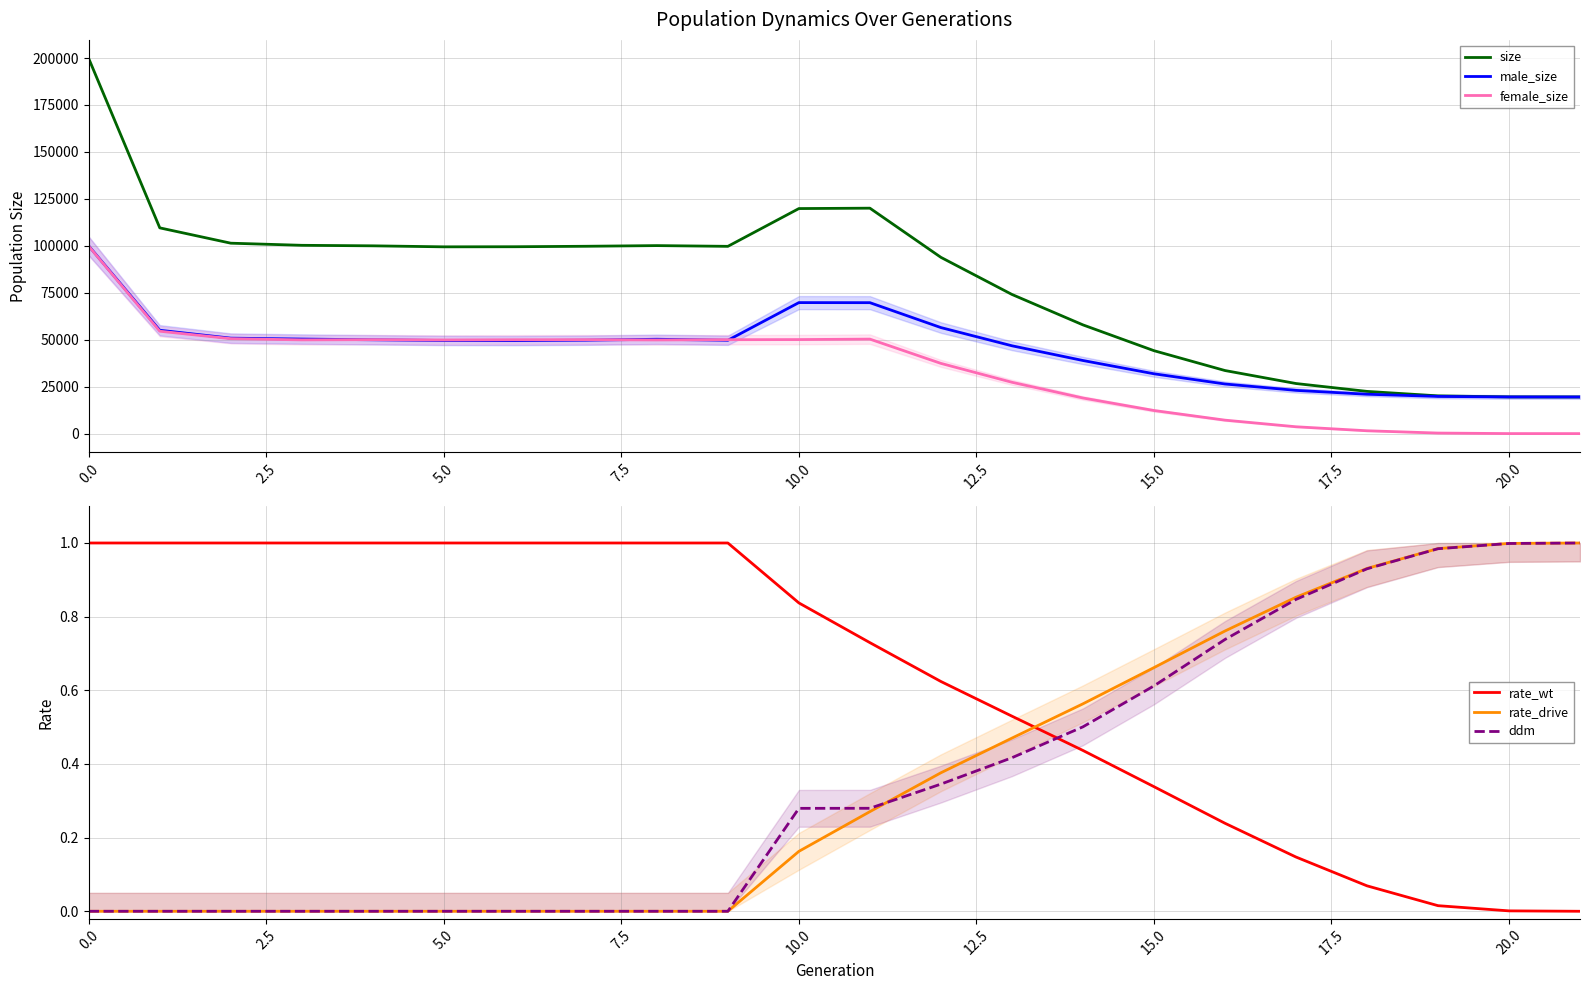

What are all the series names shown in the legend?

size, male_size, female_size, rate_wt, rate_drive, ddm